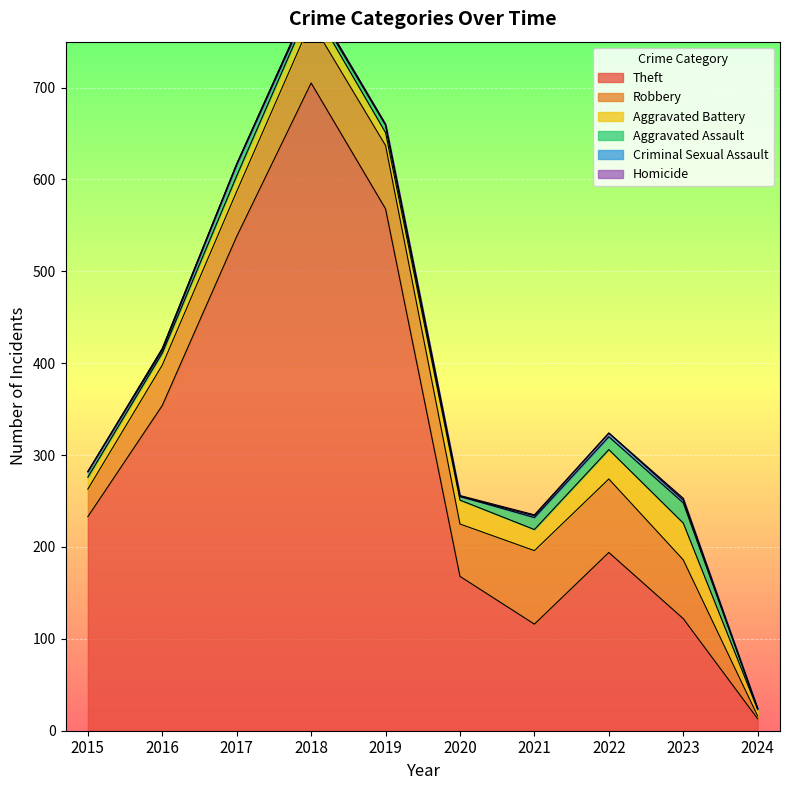

What is the value of the Theft point at the 2nd from the left?

354